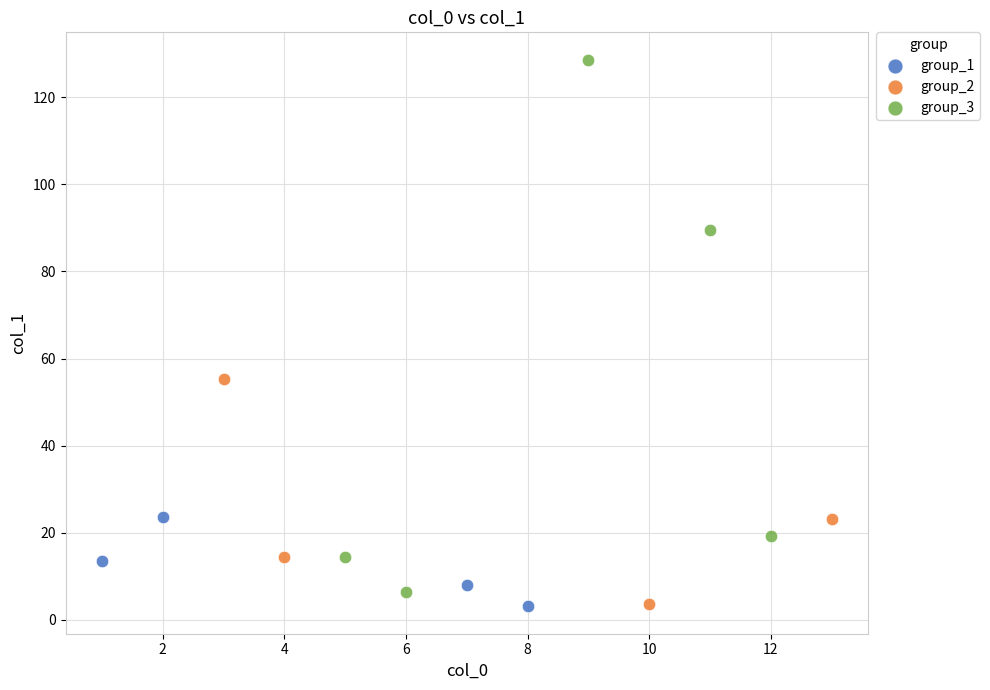

Which series reaches the maximum Y coordinate?

group_3